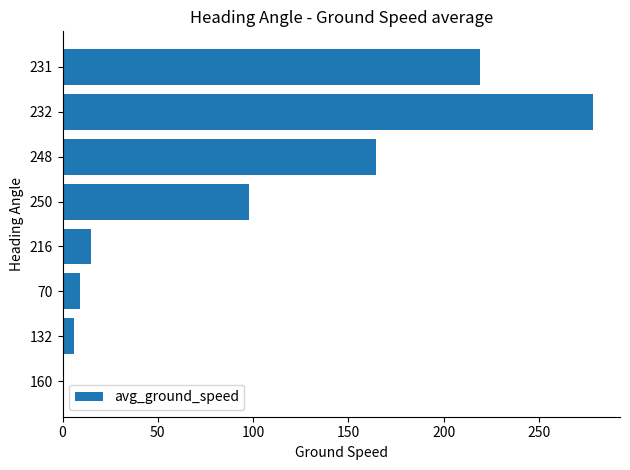

What is the change in value from 248 to 231?

+54.7